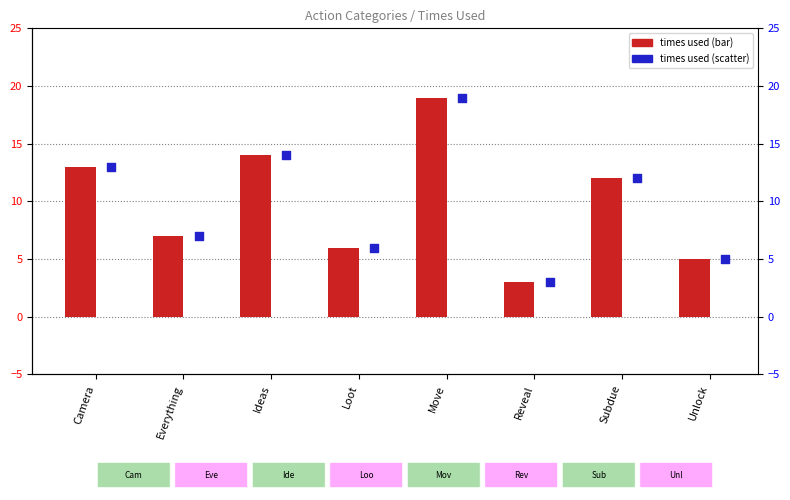

Is the value of times used (scatter) at Loot greater than the value of times used (bar) at Loot?

No